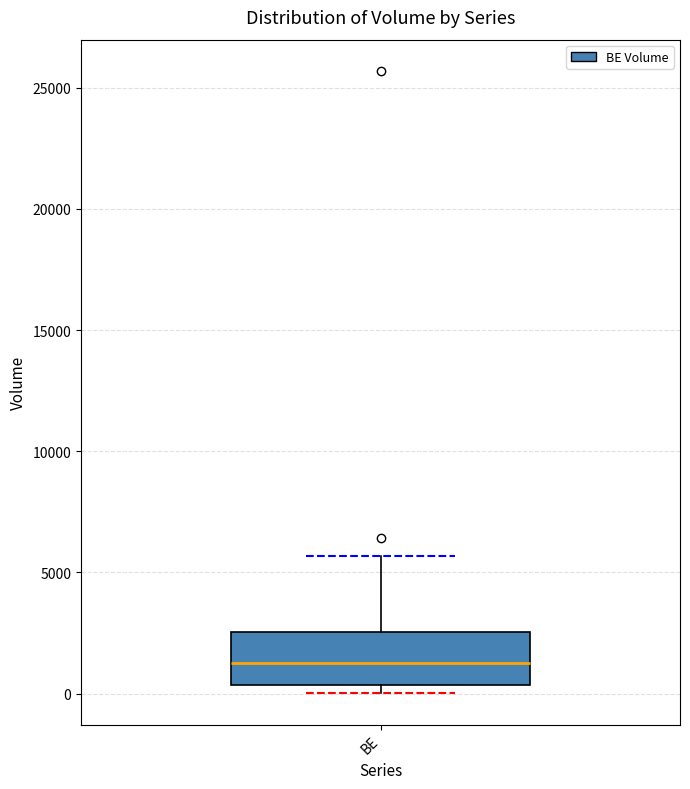

Where does the median line of the box for BE sit on the y-axis? The values are not printed on the chart, so give them approximately, as read against the axis.

1500